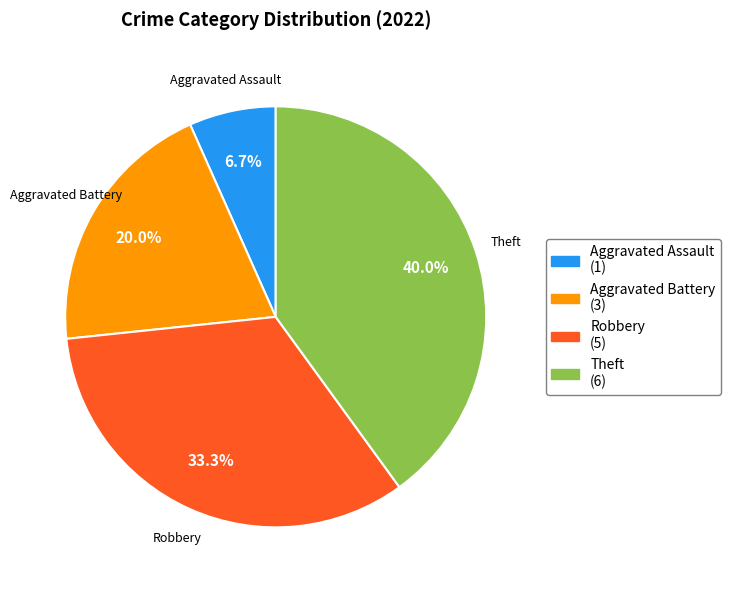

Is there any slice that represents more than half of the pie?

No